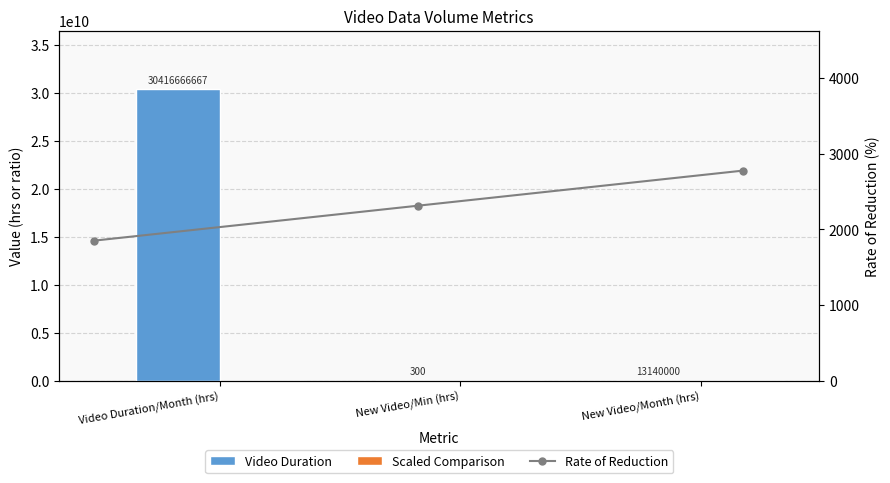

Reading right to left, what are all the values shown in this chart?

Video Duration: 13140000.0	300.0	30416666667.0
Scaled Comparison: 1314.0	300.0	3041666.7
Rate of Reduction: 2777.8	2314.8	1851.9